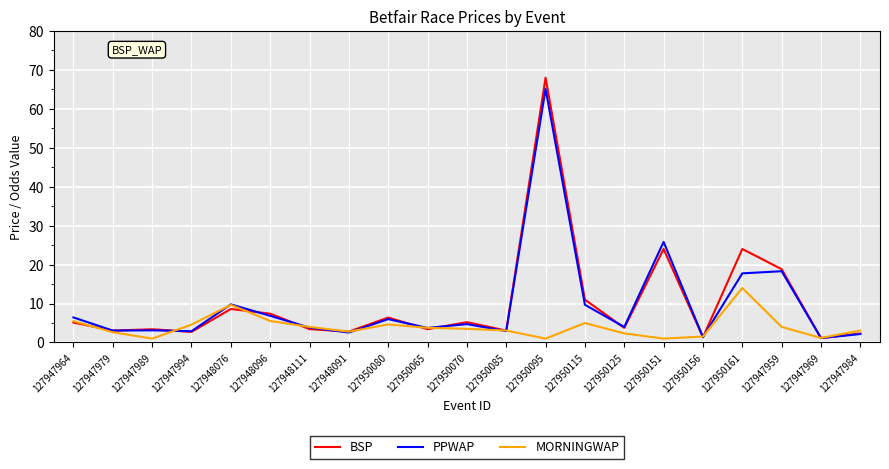

Where does the MORNINGWAP series first go above 3?

127947964